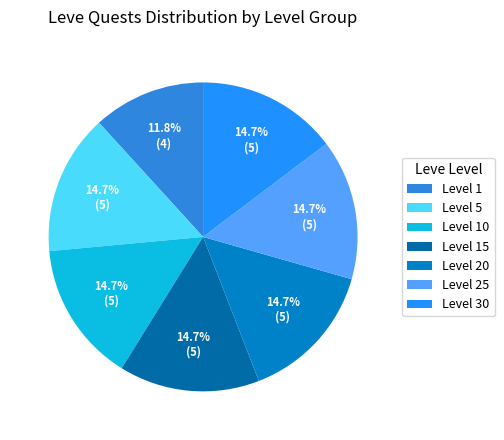

How much of the chart is everything except Level 25?

85.3%